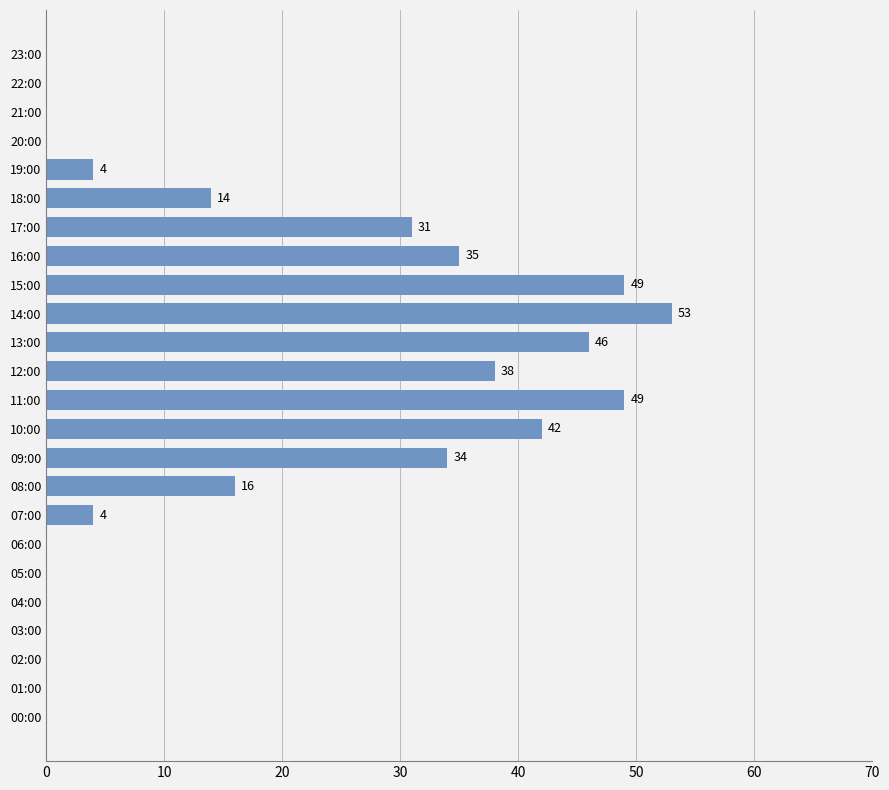

Reading top to bottom, list all the values displayed in this chart.

23:00=0	22:00=0	21:00=0	20:00=0	19:00=4	18:00=14	17:00=31	16:00=35	15:00=49	14:00=53	13:00=46	12:00=38	11:00=49	10:00=42	09:00=34	08:00=16	07:00=4	06:00=0	05:00=0	04:00=0	03:00=0	02:00=0	01:00=0	00:00=0